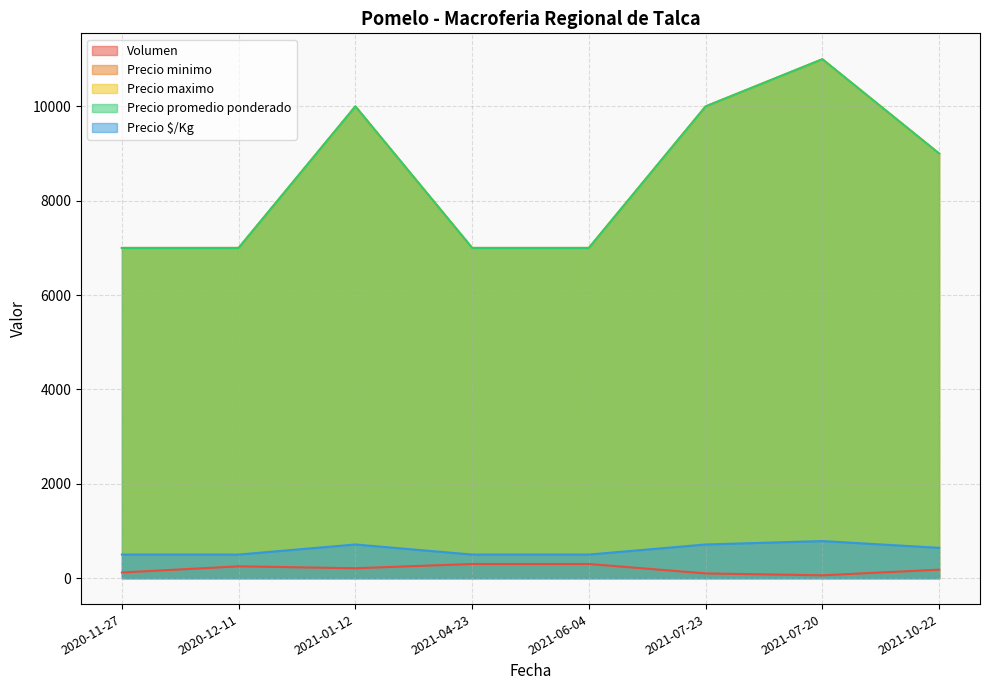

At which label is Precio minimo closest to 9000?

2021-10-22